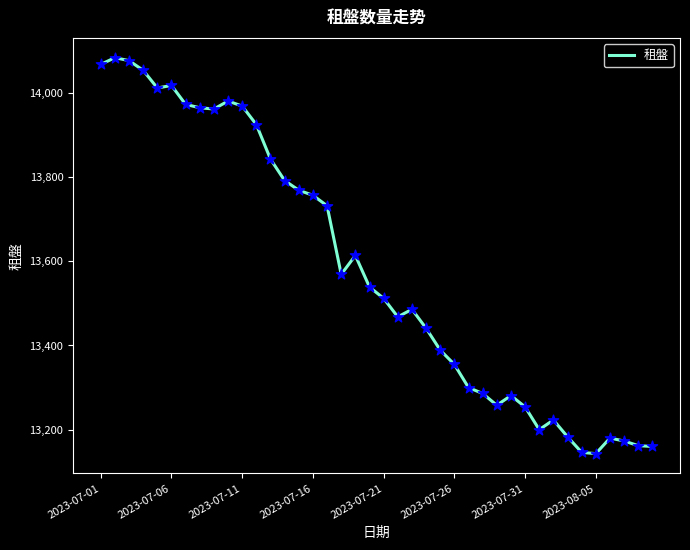

What is the smallest value displayed?

13143